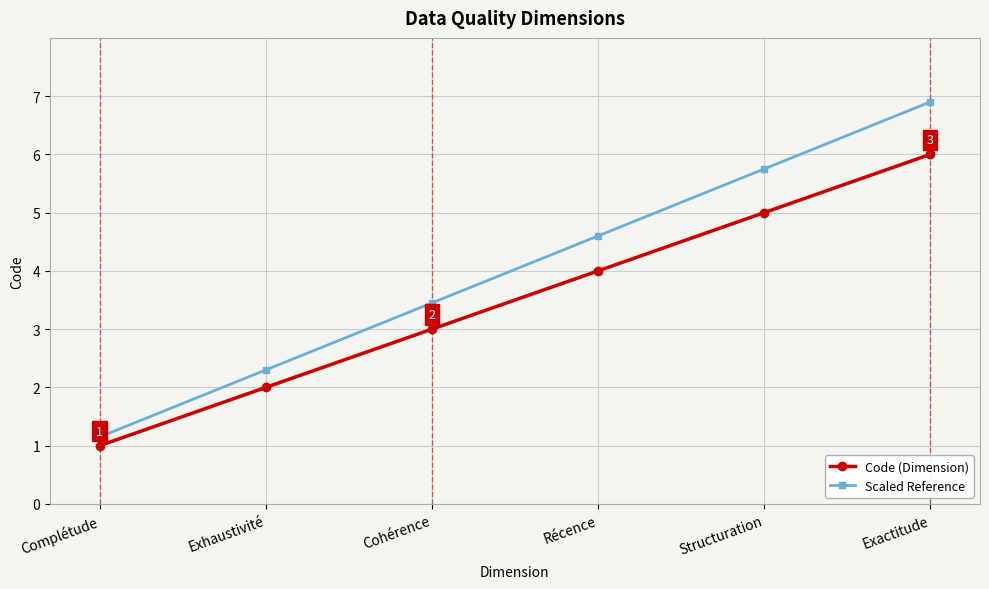

Which series has the largest total across all categories?

Scaled Reference